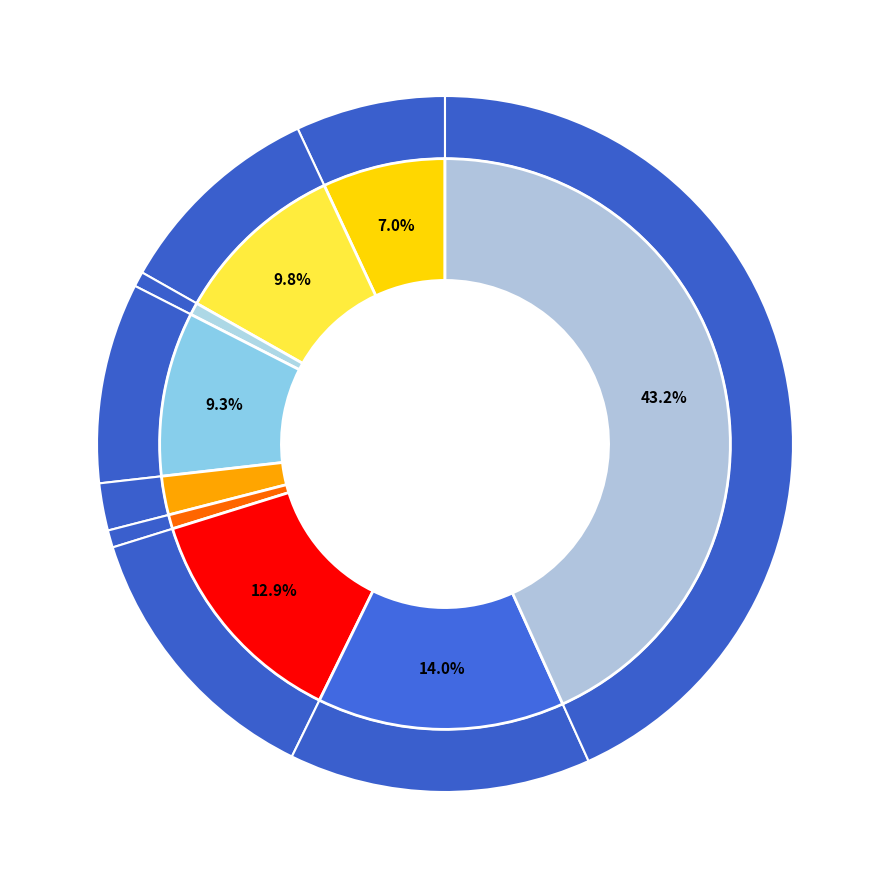

Between Arson and Aggravated Battery, which is larger?

Aggravated Battery